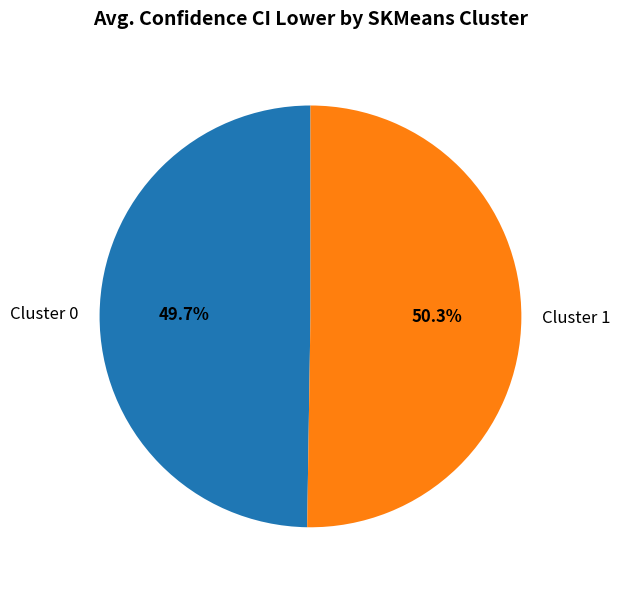

To the nearest percent, what is the average slice percentage?

50%